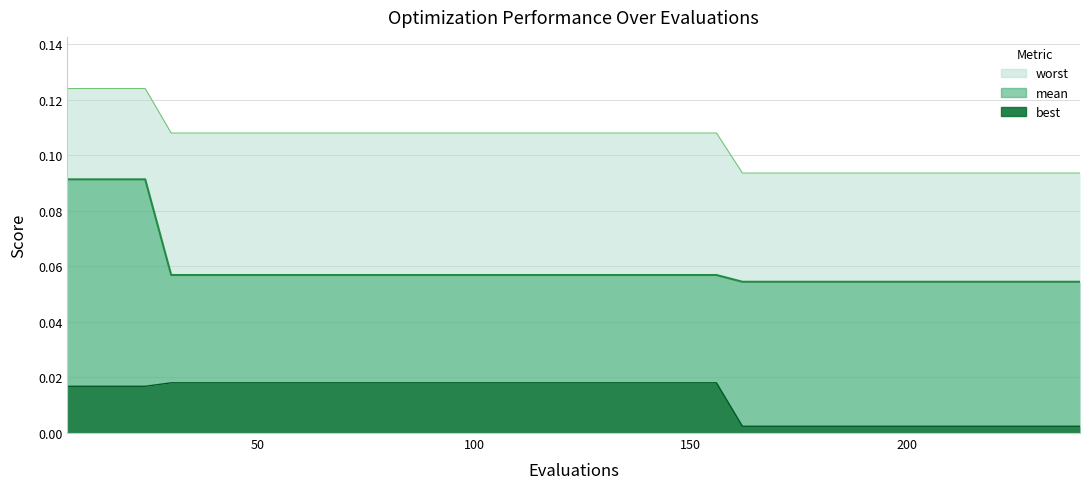

Which label corresponds to the largest value in the chart?

6